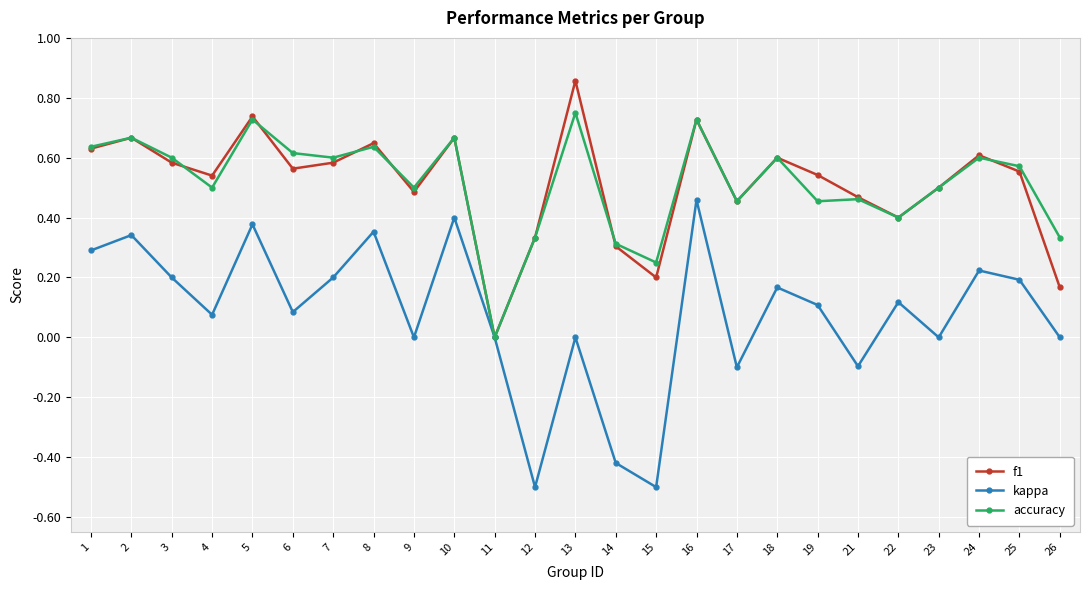

Between 23 and 25, which series saw the biggest shift?

kappa